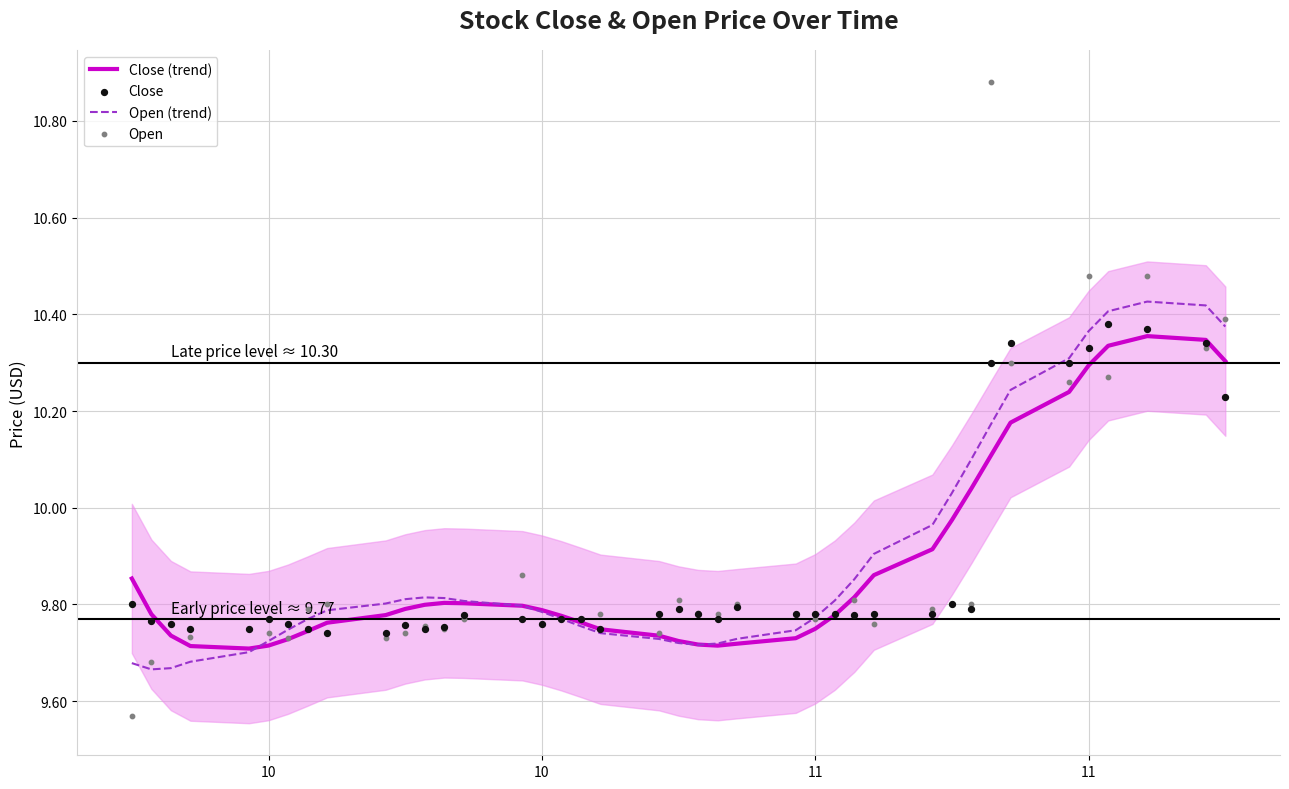

Which series reaches the minimum Y coordinate?

Open